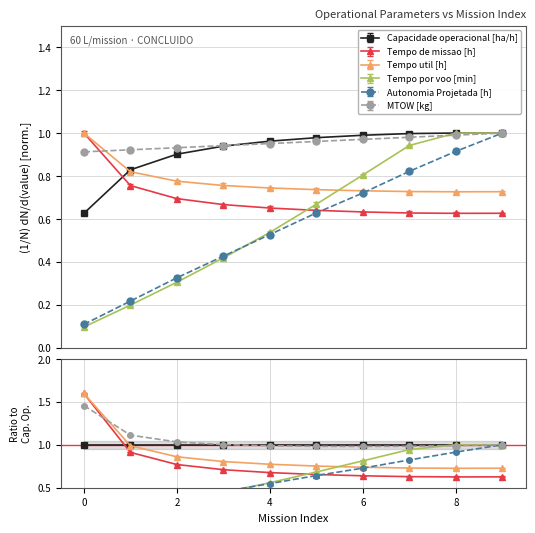

What is the maximum value for Autonomia Projetada [h]?

1.0